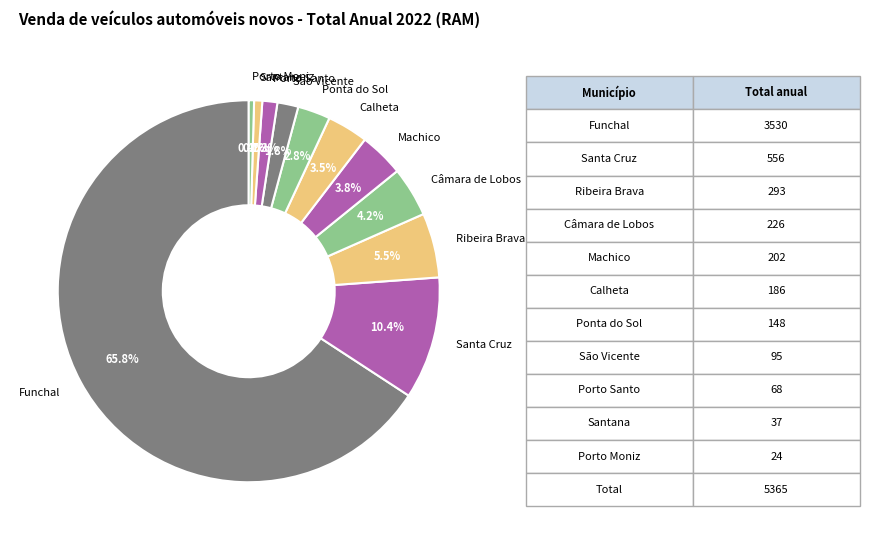

Count the number of slices in the pie.

11